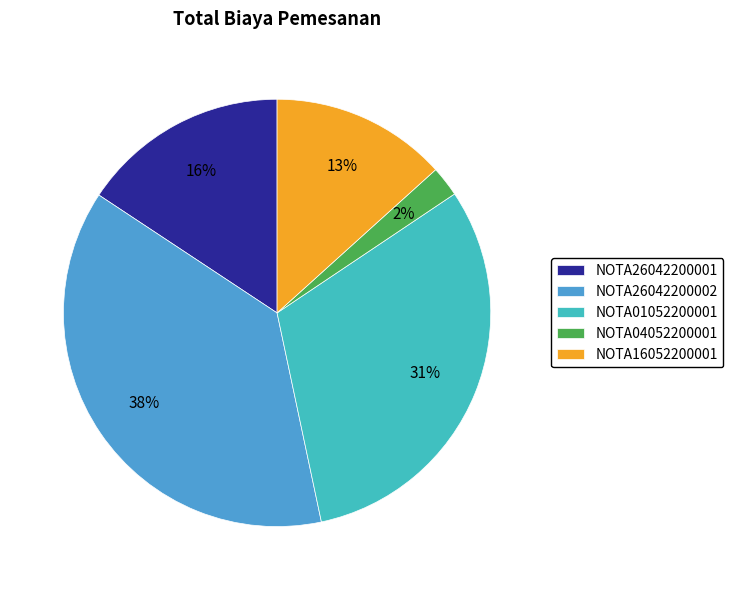

True or false: NOTA04052200001 accounts for 2% of the total.

True